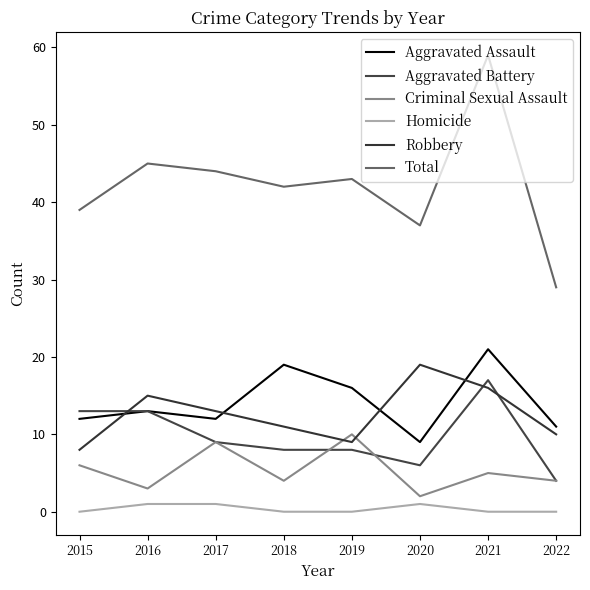

Count the number of data series in this chart.

6